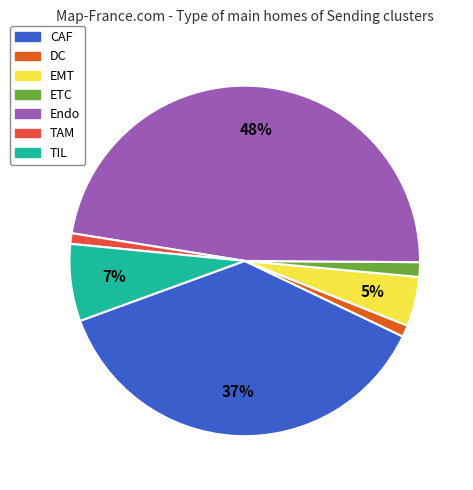

Count the number of slices in the pie.

7